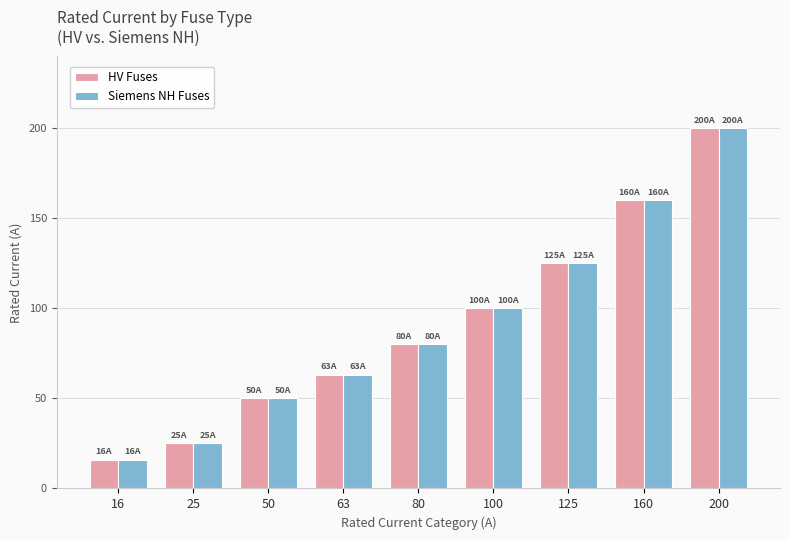

What is the difference between the maximum and minimum values in the HV Fuses series?

184